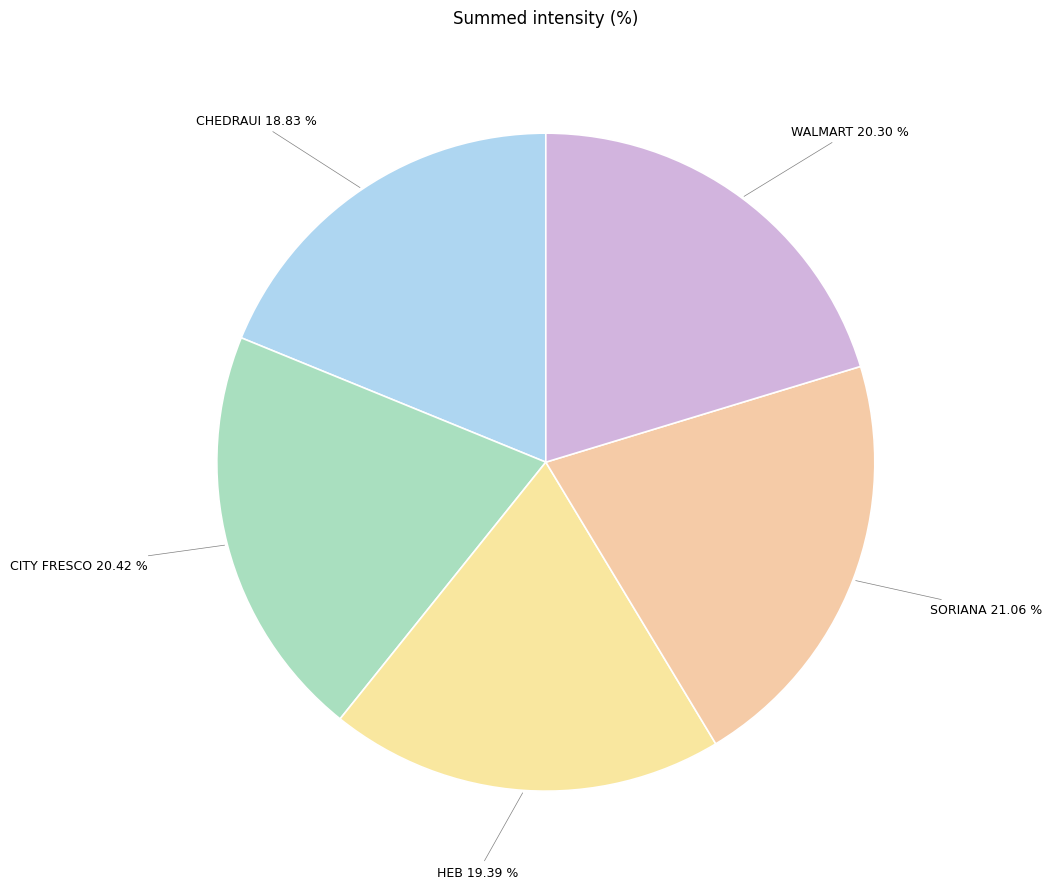

Which category has the smallest portion of the pie?

CHEDRAUI